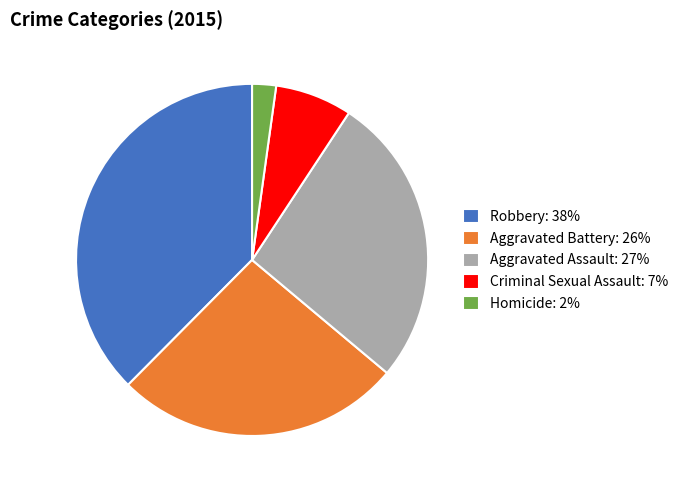

Combined, do Aggravated Battery: 26% and Criminal Sexual Assault: 7% account for over 50%?

No